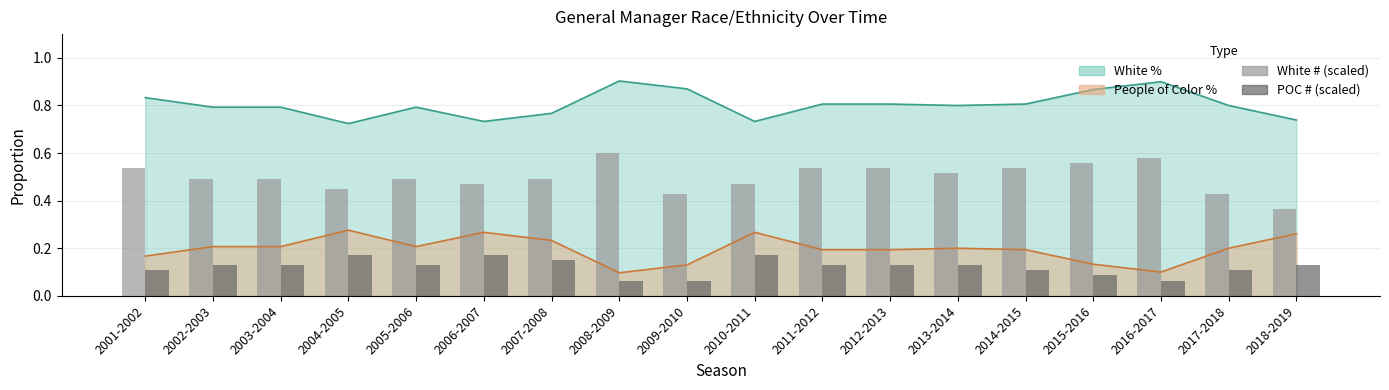

What is the minimum value for POC # (scaled)?

0.1